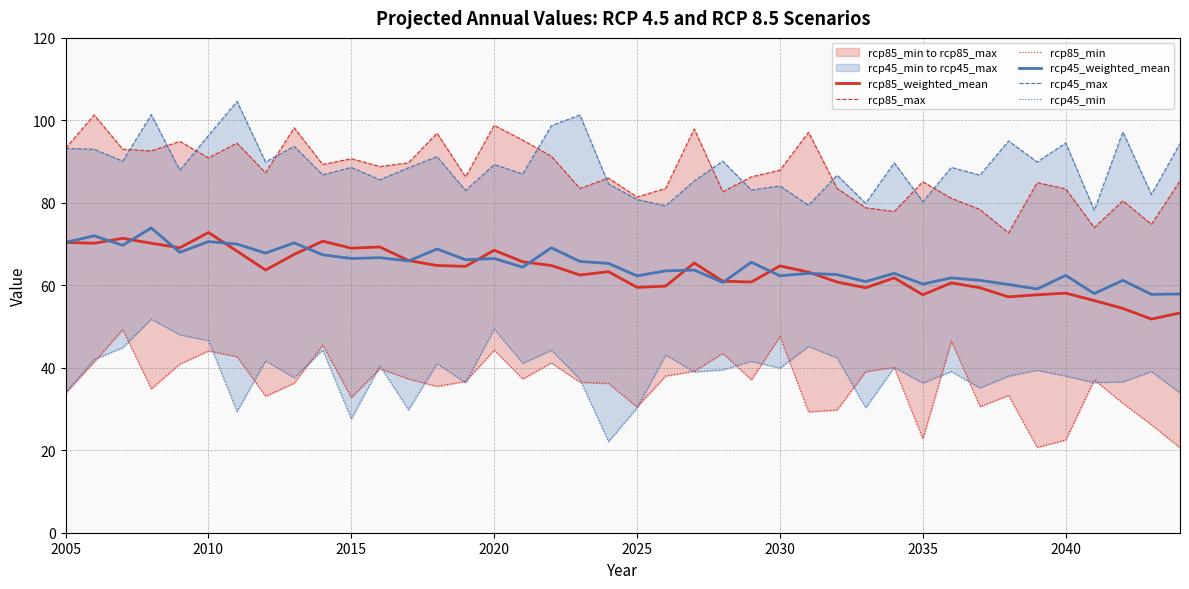

How many interior local peaks does the rcp85_max series have?

13